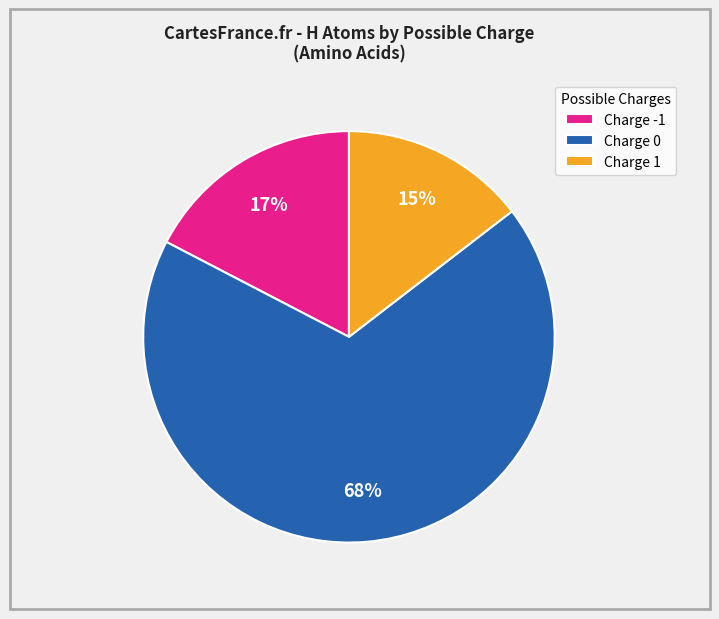

How many segments does this pie chart have?

3